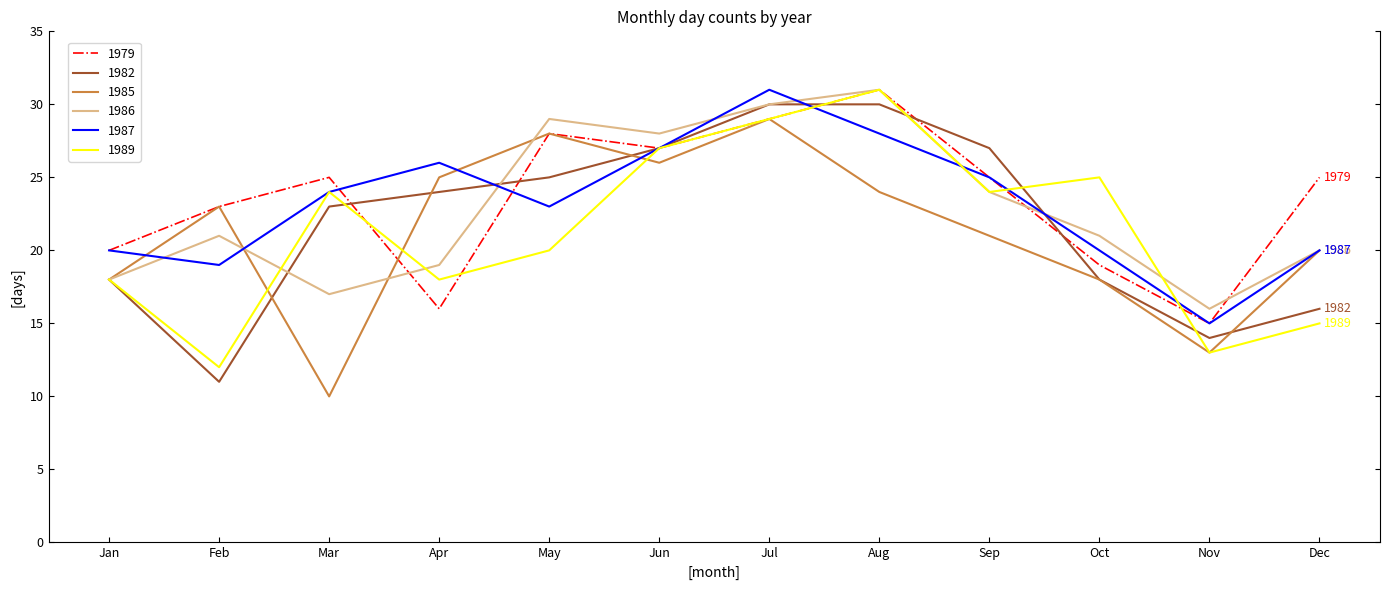

Read the 1986 value at Sep.

24